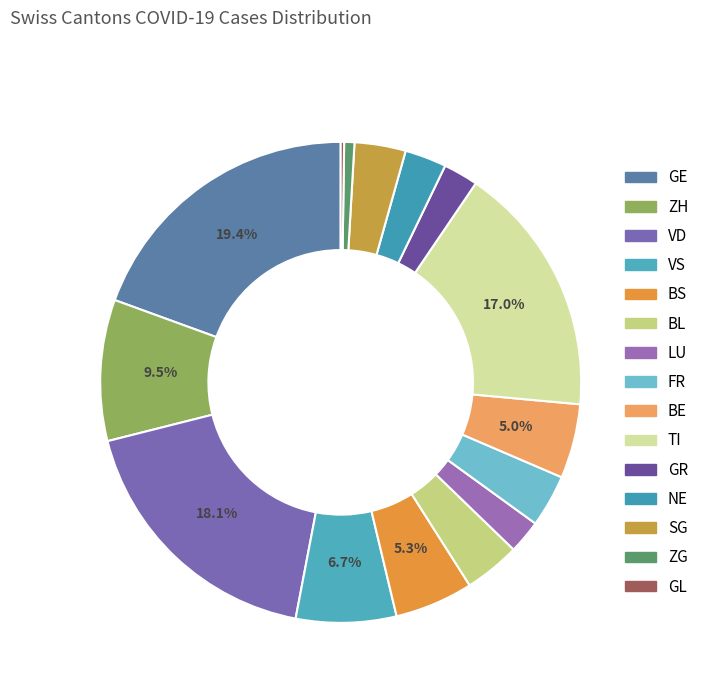

Combined, what portion of the pie is NE and BL?

6.6%